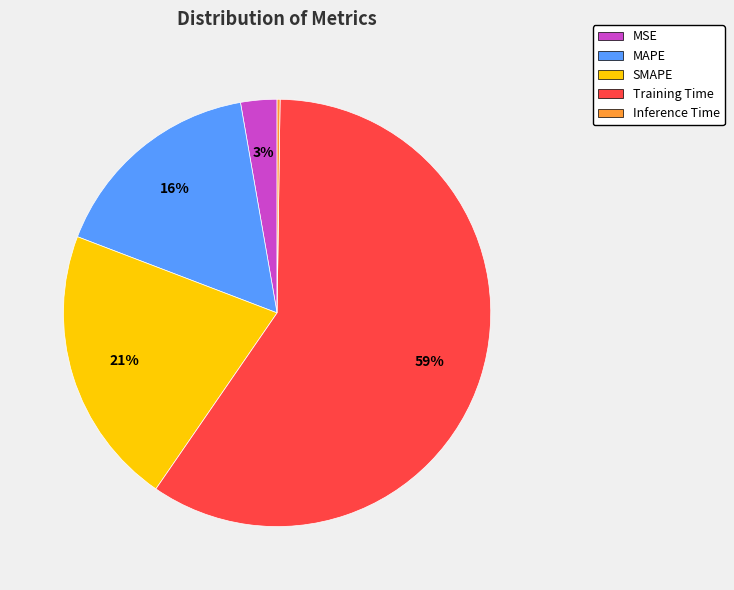

Combined, do Training Time and MAPE account for over 50%?

Yes